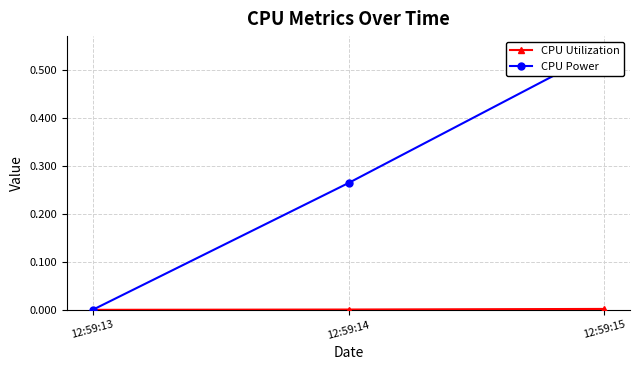

Does the chart have visible grid lines?

Yes